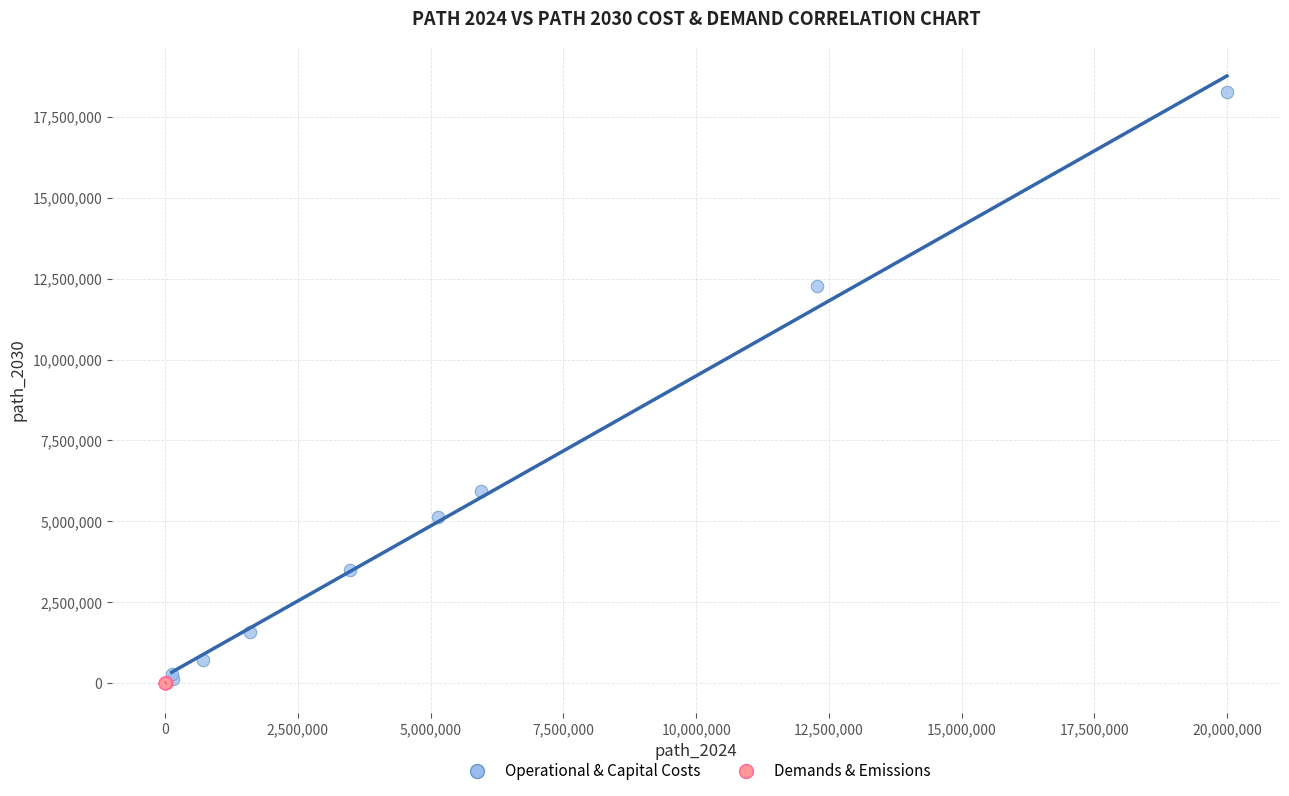

Which series has the widest spread of Y values?

Operational & Capital Costs